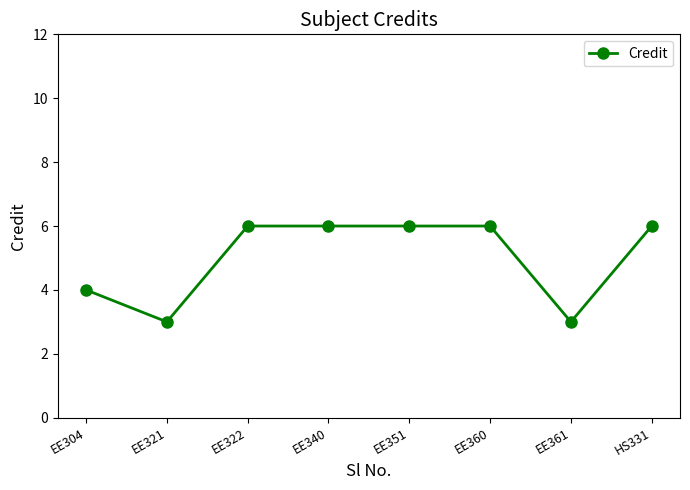

Where is the data nearest to the value 4?

EE304